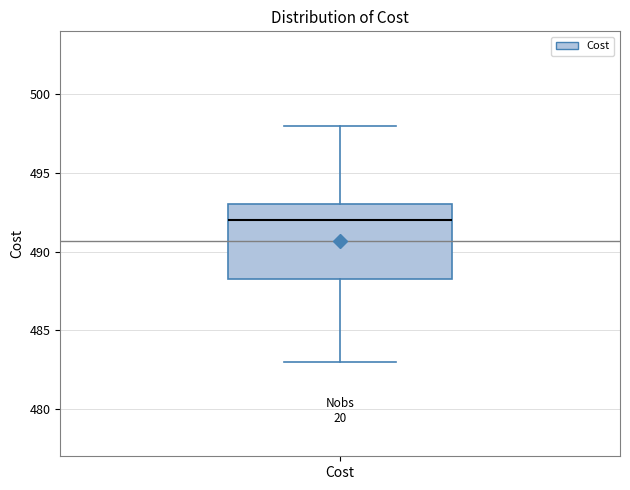

Where does the upper whisker of the box for Cost end on the y-axis? The values are not printed on the chart, so give them approximately, as read against the axis.

498